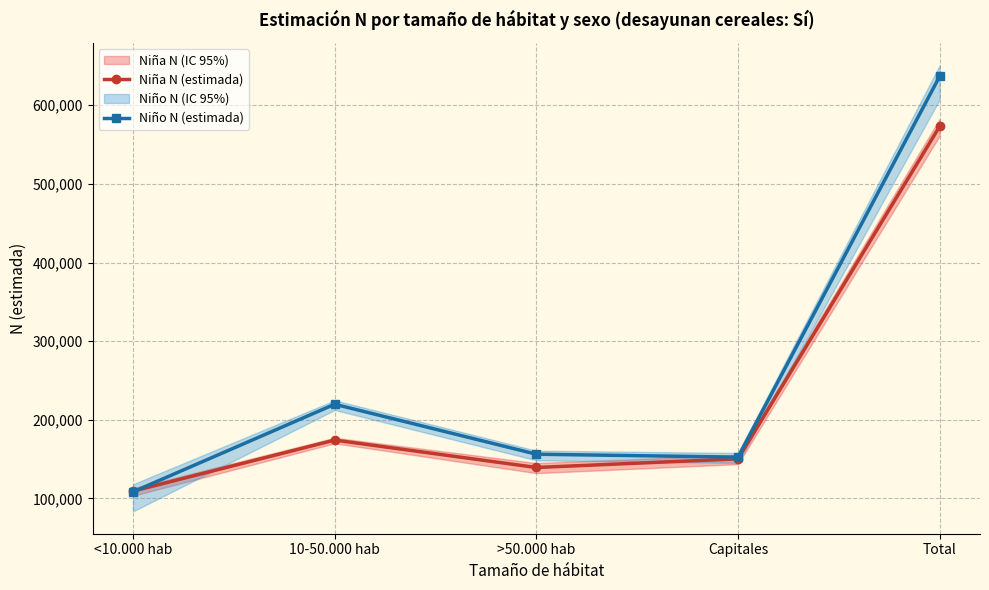

What is the difference between the Niño N (estimada) values at Total and >50.000 hab?

480639